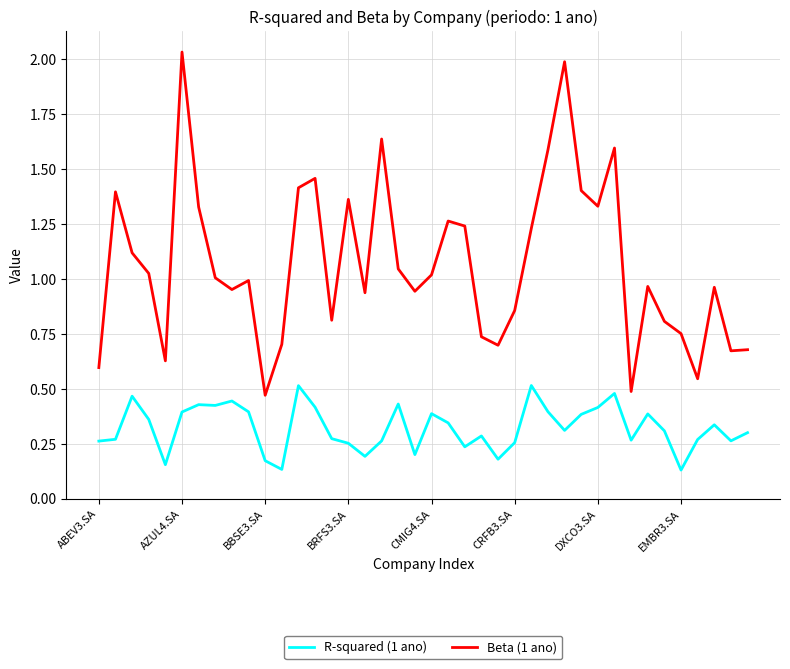

Rank the series by their maximum value, from lowest to highest.

R-squared (1 ano), Beta (1 ano)